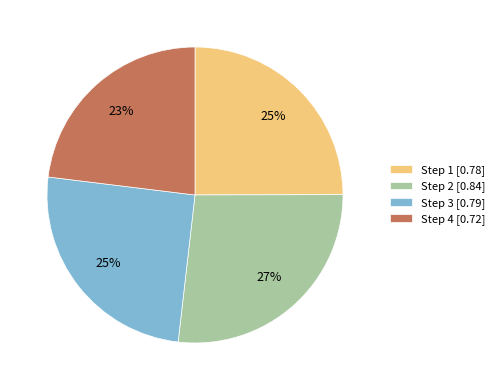

Is there any slice that represents more than half of the pie?

No